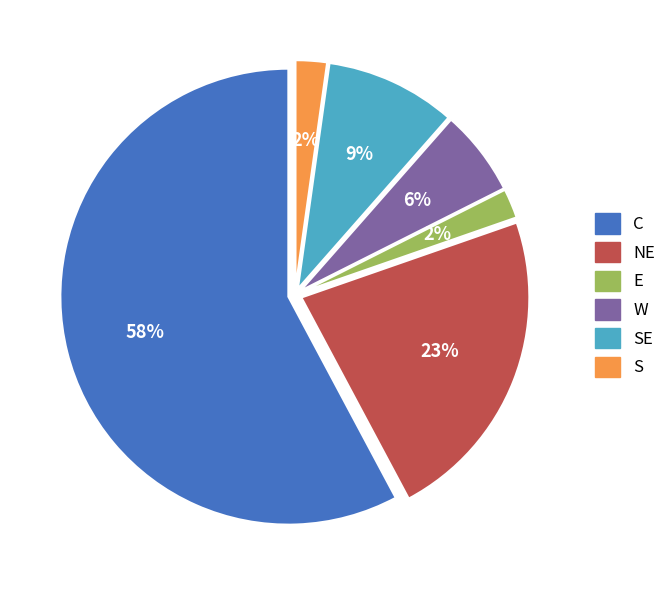

Do NE and S together represent more than half of the pie?

No